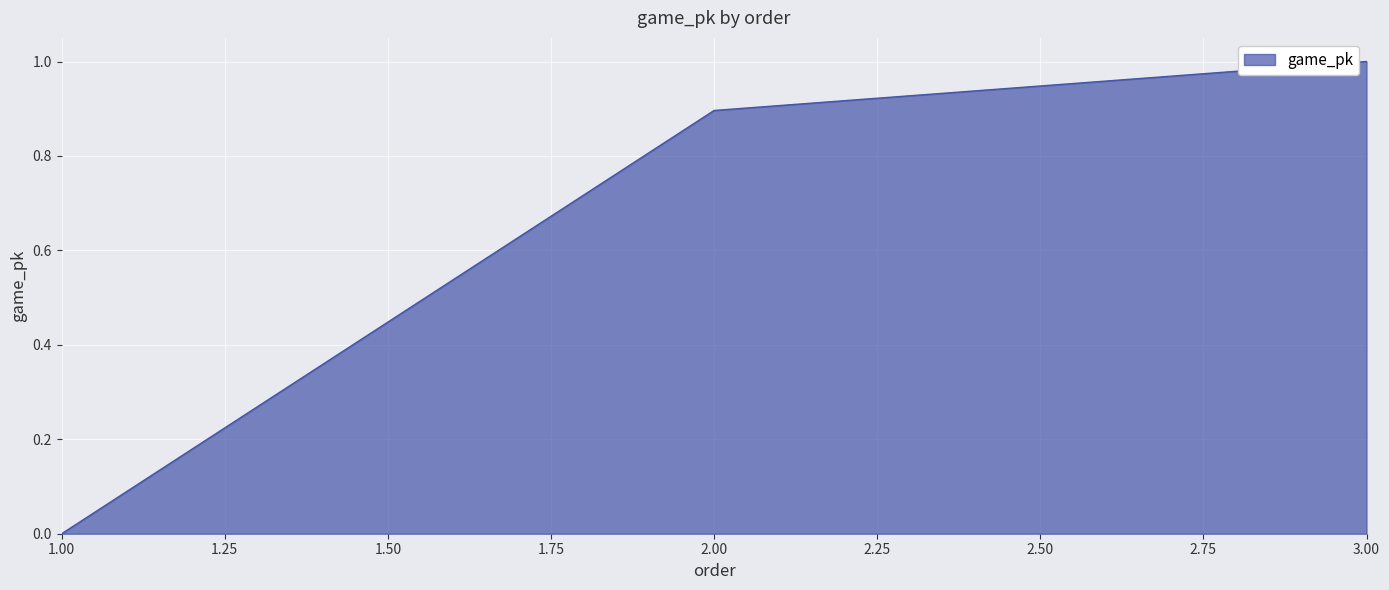

List the labels in order of value, smallest first.

1.00, 2.00, 3.00